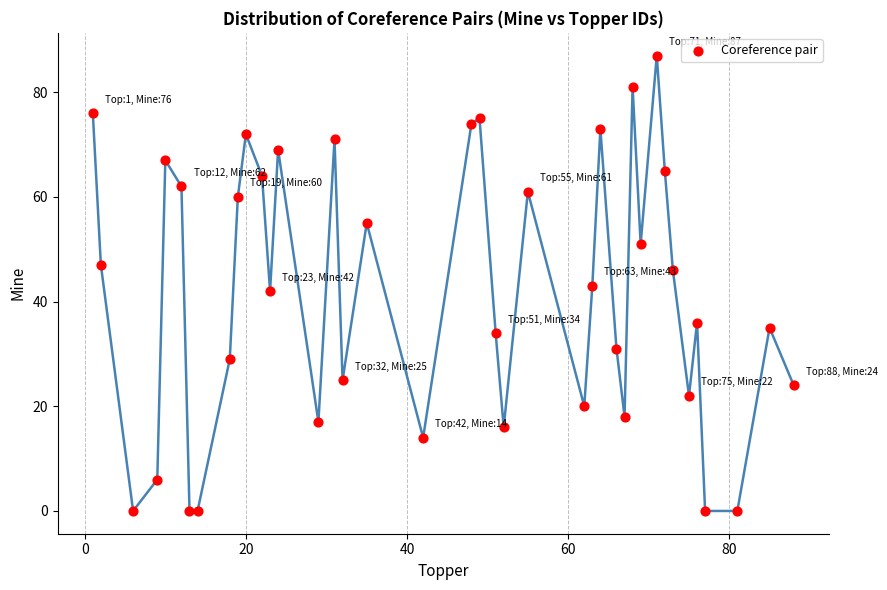

What is the range of Y values (max minus min)?

87